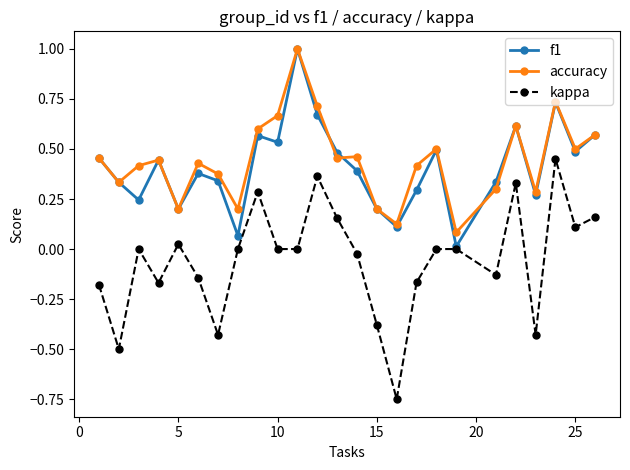

Which series has the largest range (max minus min)?

kappa